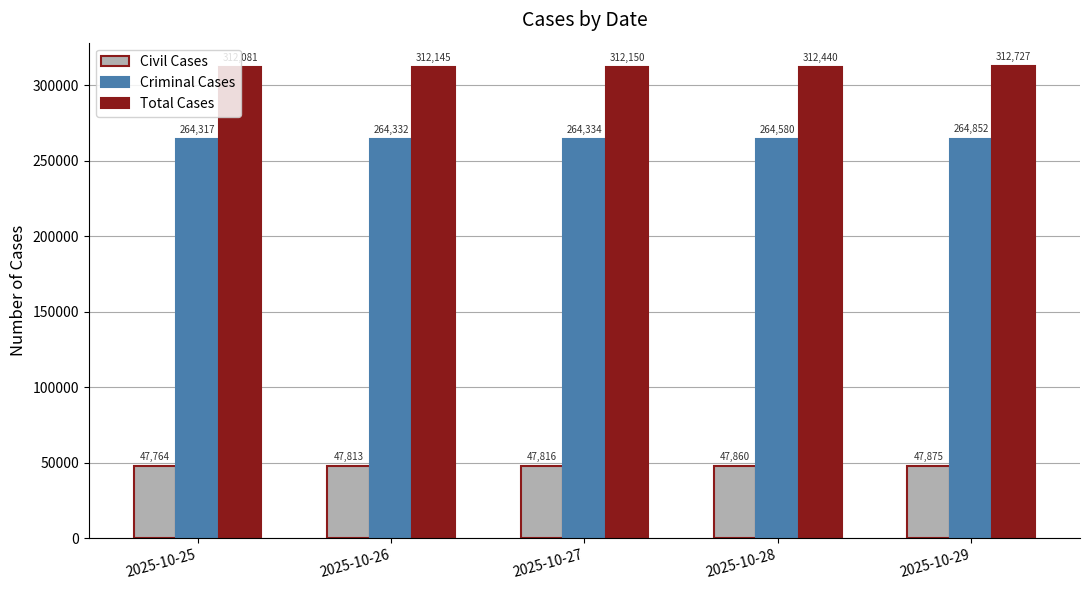

What is the total value across all series at 2025-10-27?

624300